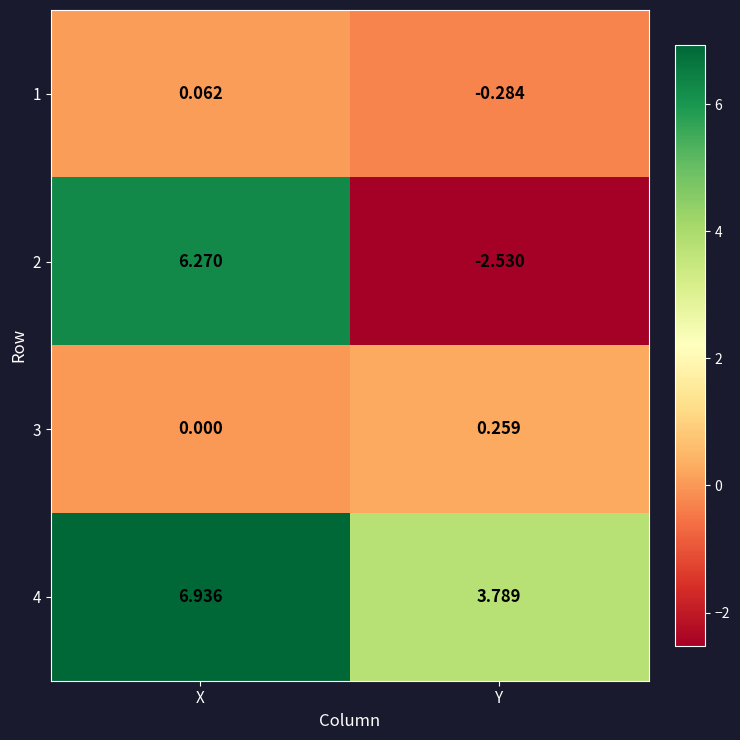

How many categories are shown in the chart?

2